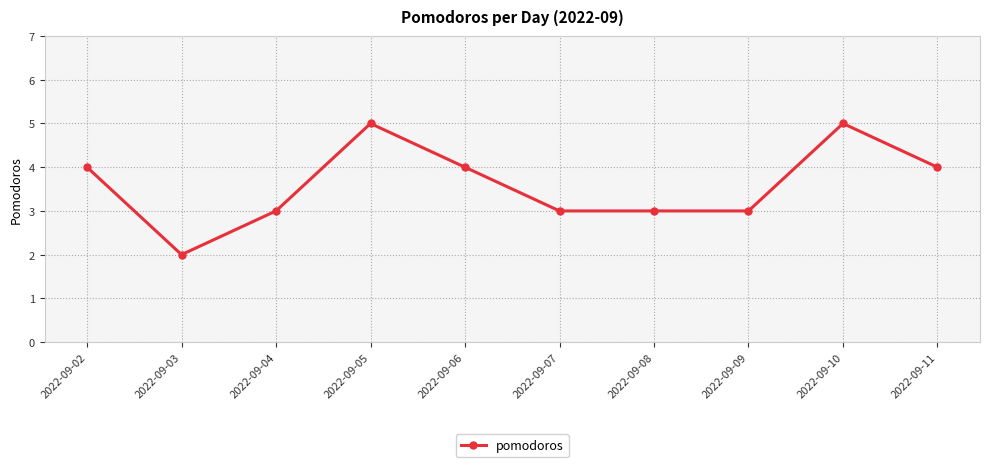

At which category does the data reach its first local peak?

2022-09-05